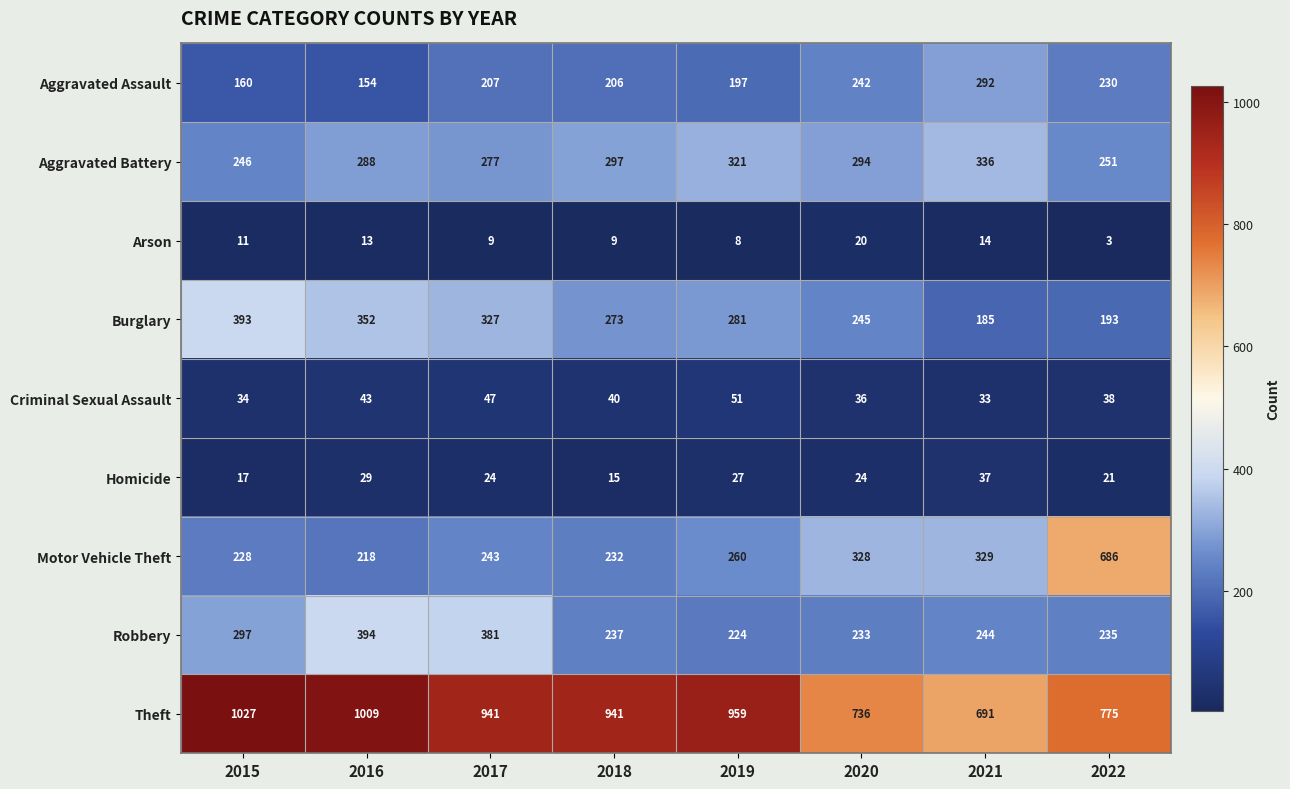

At 2018, list the series in order from smallest to largest.

Arson, Homicide, Criminal Sexual Assault, Aggravated Assault, Motor Vehicle Theft, Robbery, Burglary, Aggravated Battery, Theft